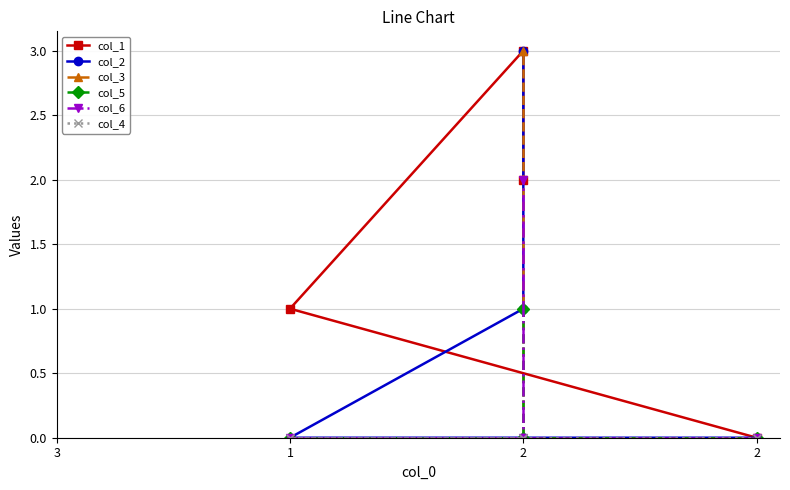

At which label is col_2 closest to 1?

2